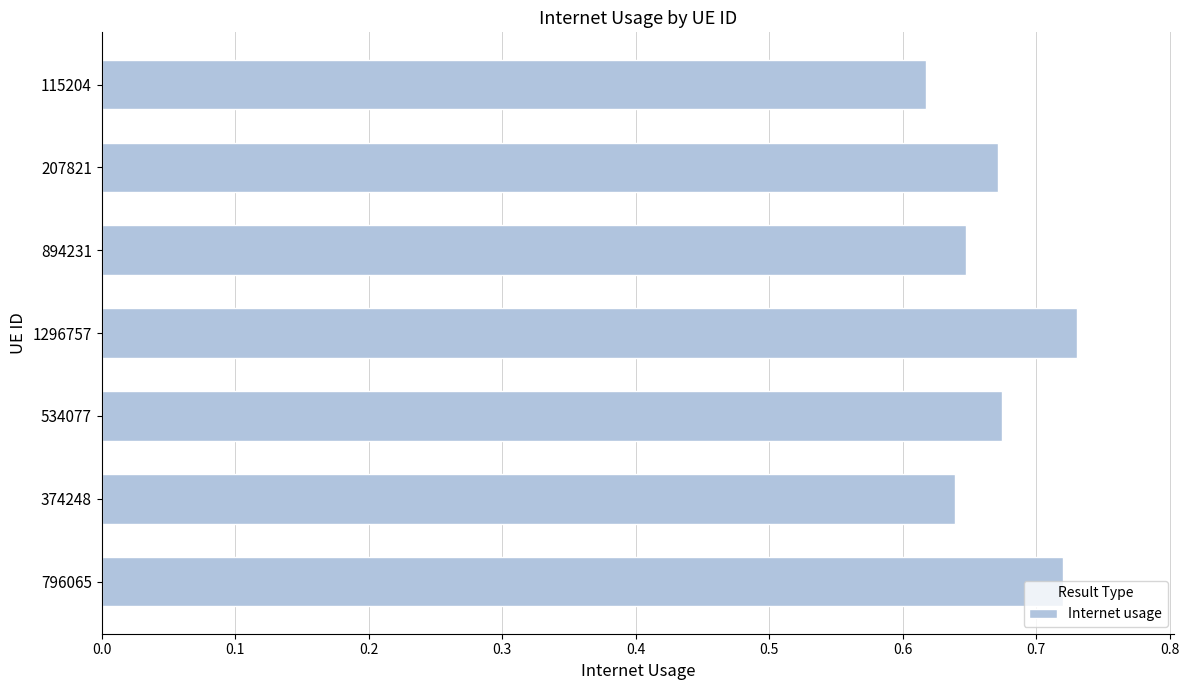

Between 115204 and 207821, which is larger?

207821